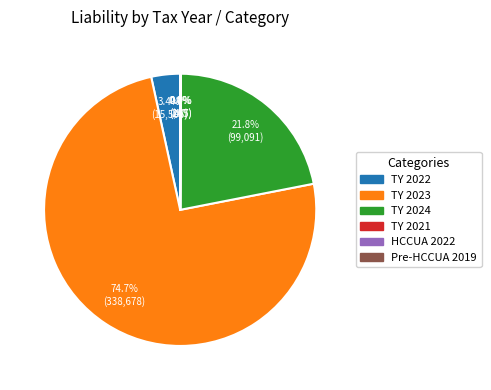

What is the largest slice in the pie chart?

TY 2023